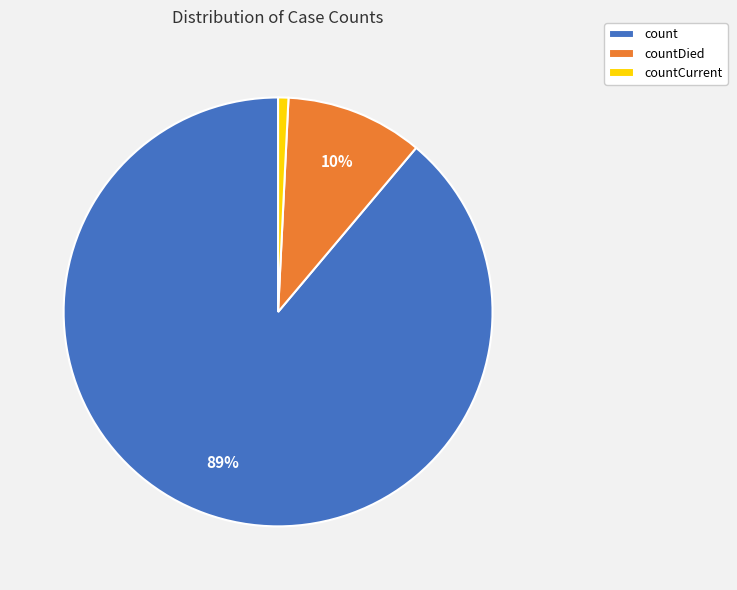

Is it true that count is 77% of the pie?

False